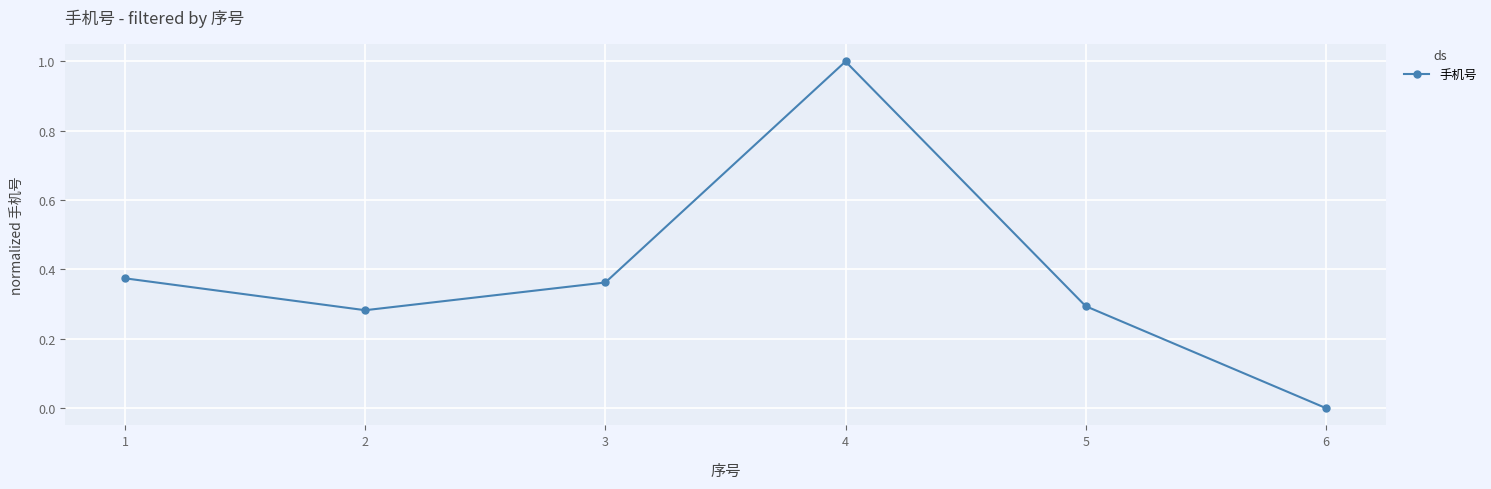

At which category does the data reach its first local peak?

4